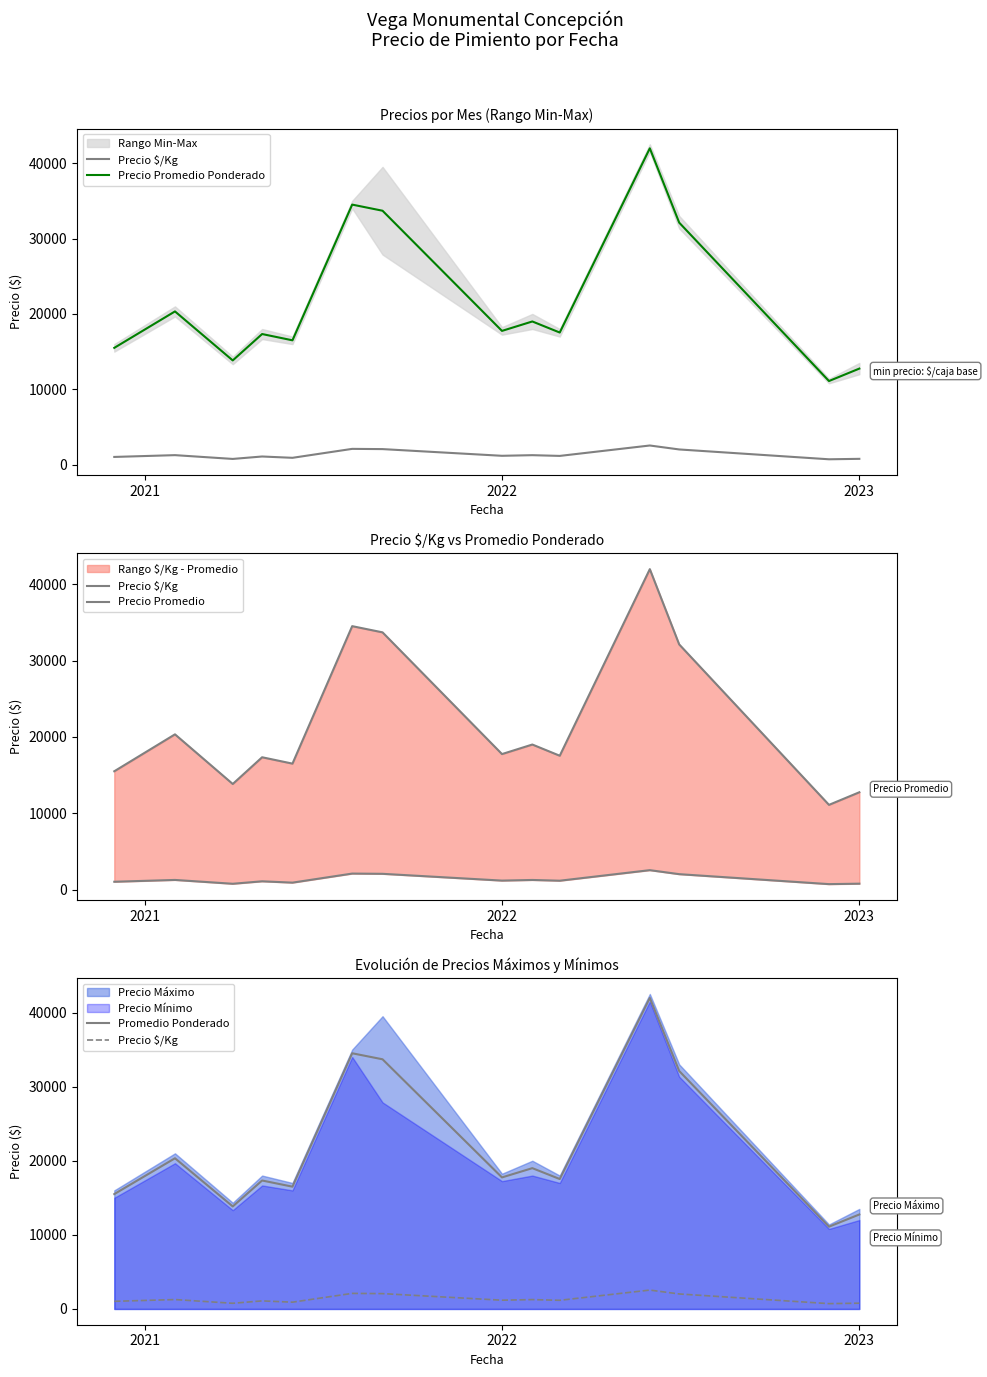

What is the difference between the maximum and second lowest values in the Precio Promedio Ponderado series?

29215.5